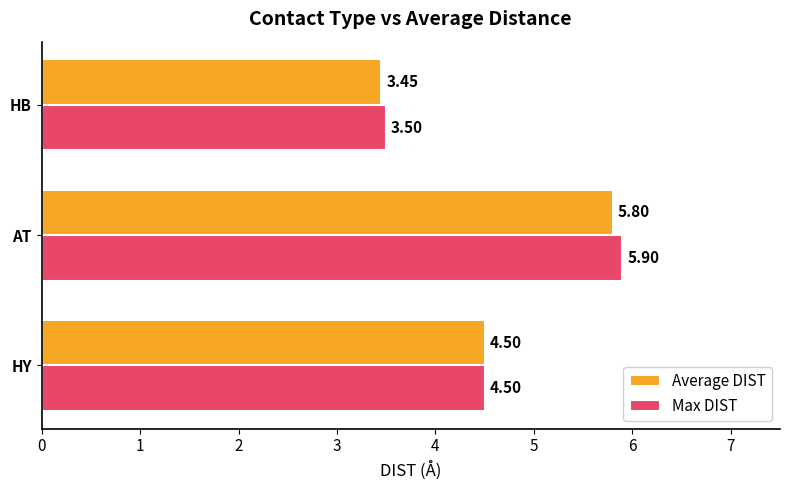

At which label does Average DIST reach its peak?

AT